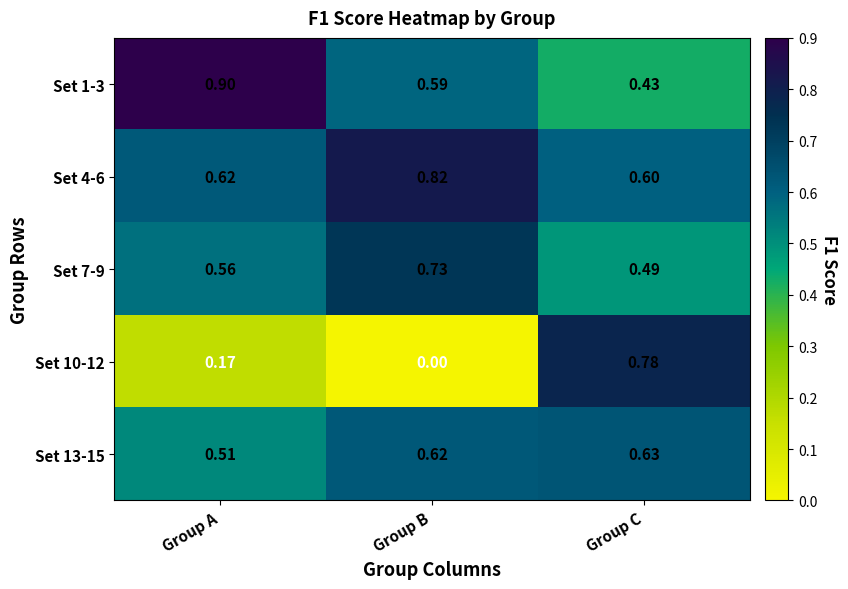

At which label does Set 4-6 reach its peak?

Group B